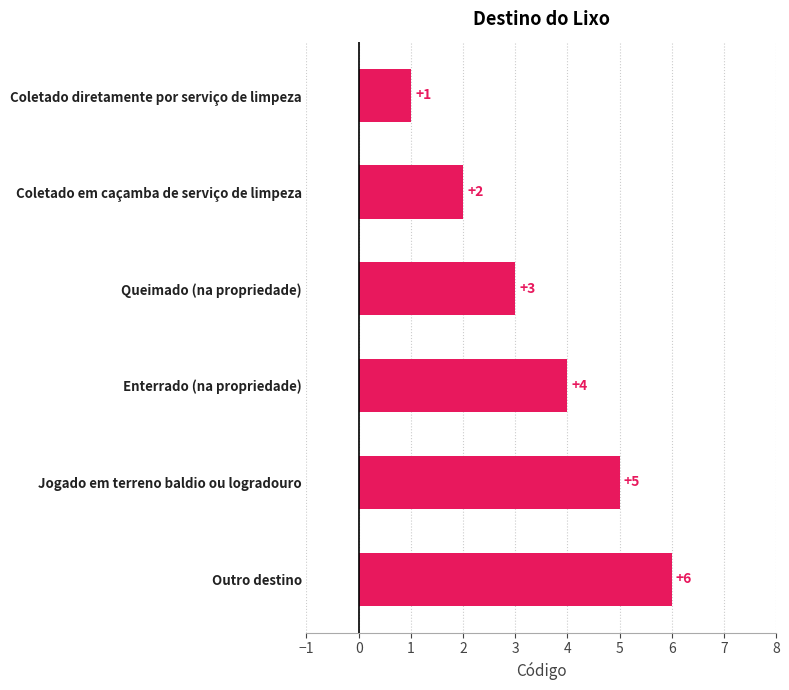

How many values are between 2 and 5?

4